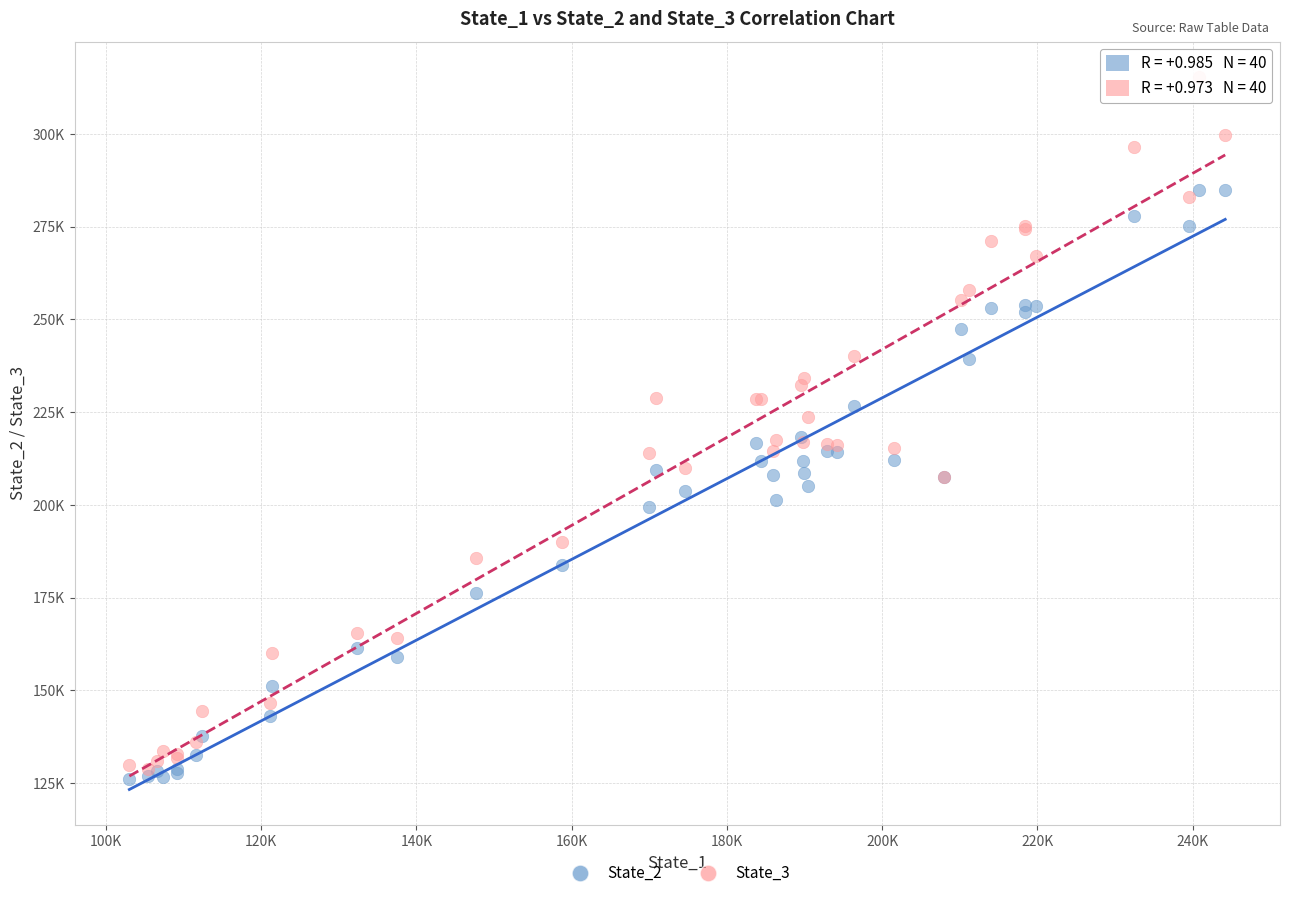

Which series has the largest Y range (max minus min)?

State_3